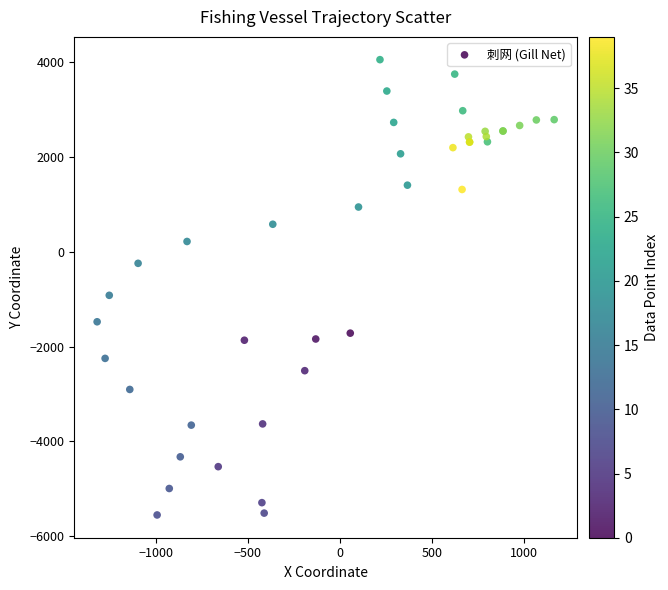

What Y value in the scatter plot is closest to -751?

-920.2